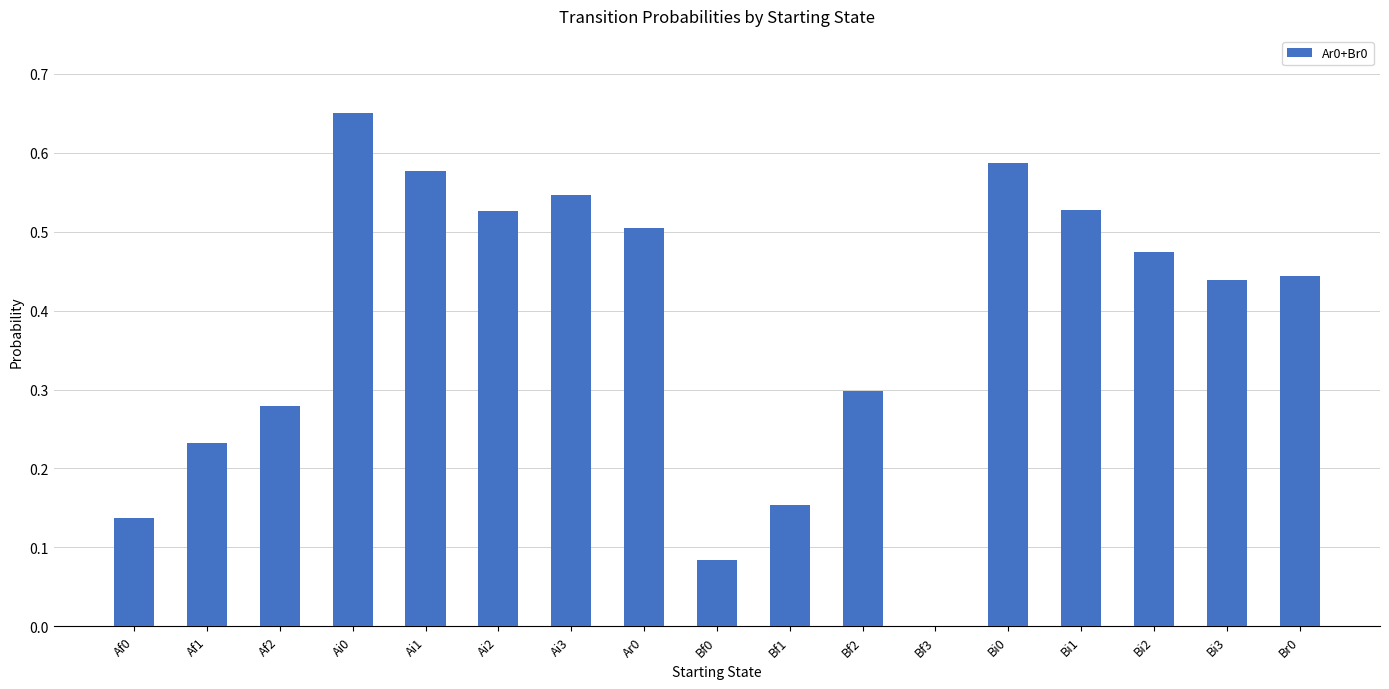

Which category has the highest value across all series?

Ai0